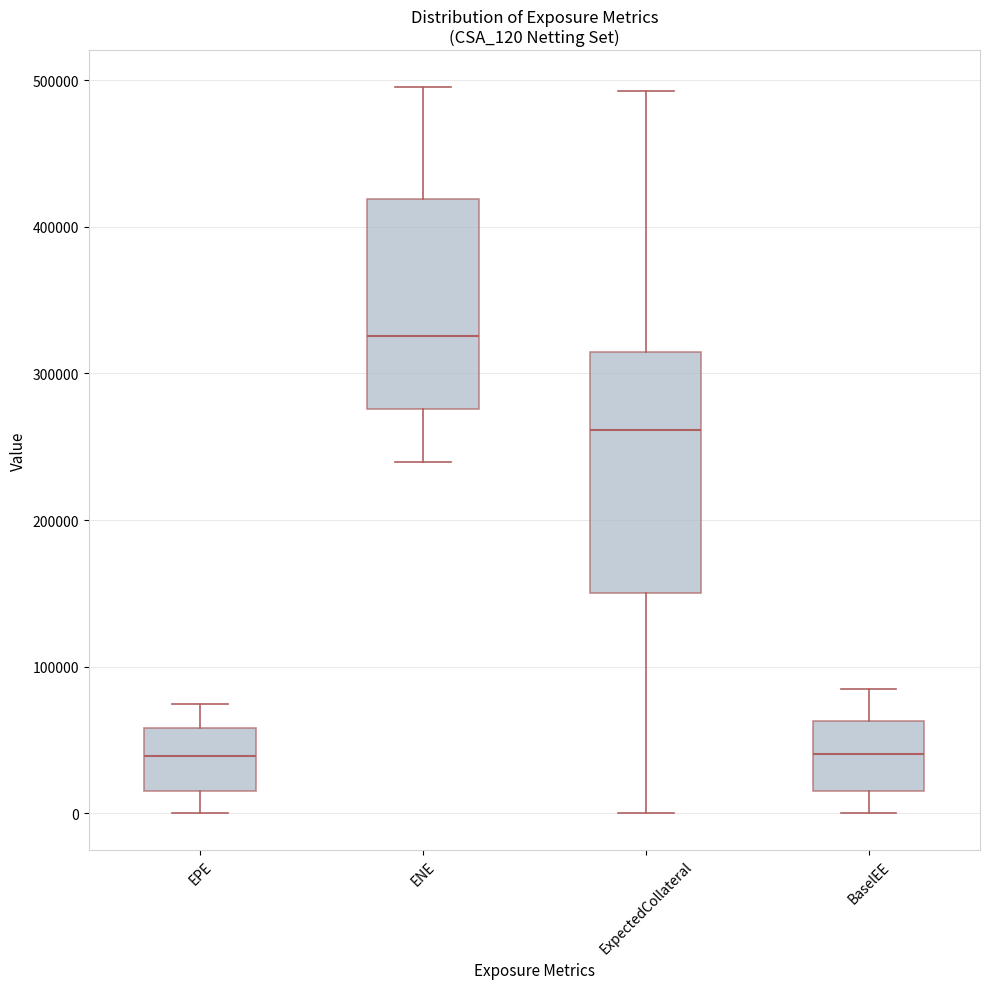

Which box is the tallest, from its lower edge to its upper edge?

ExpectedCollateral